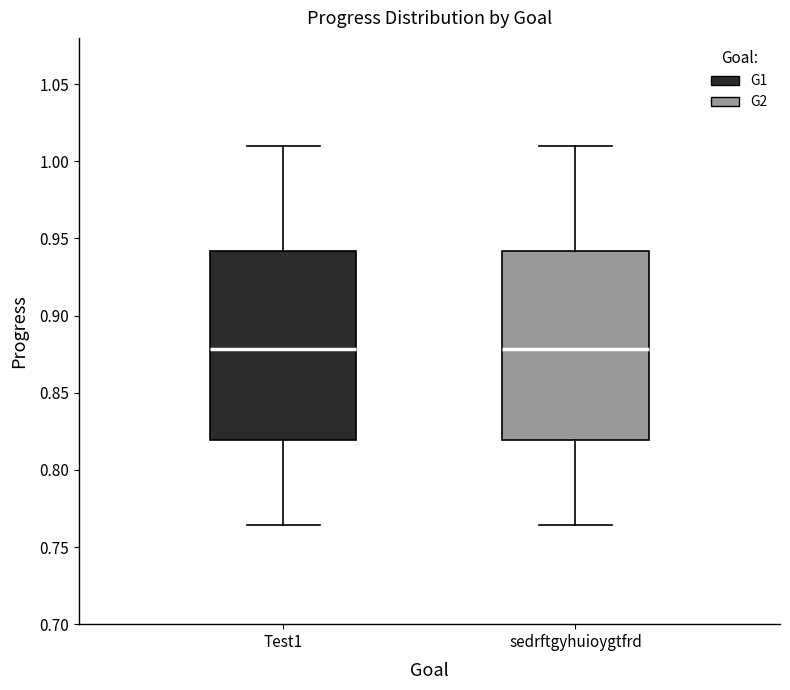

Reading left to right, transcribe this box plot: for each box, give where its median line is, the range the box spans, and where its two whiskers end, as read against the y-axis. The values are not printed on the chart, so give them approximately, as read against the axis.

Test1: median 0.880, box 0.820 to 0.940, whiskers 0.765 to 1.010
sedrftgyhuioygtfrd: median 0.880, box 0.820 to 0.940, whiskers 0.765 to 1.010